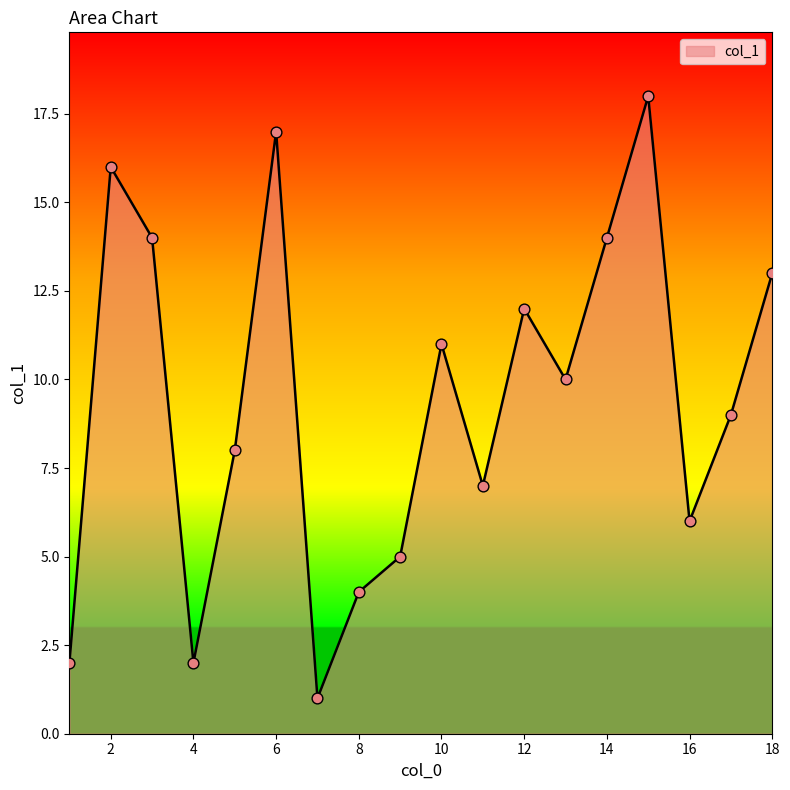

What is the difference between the maximum and minimum values?

17